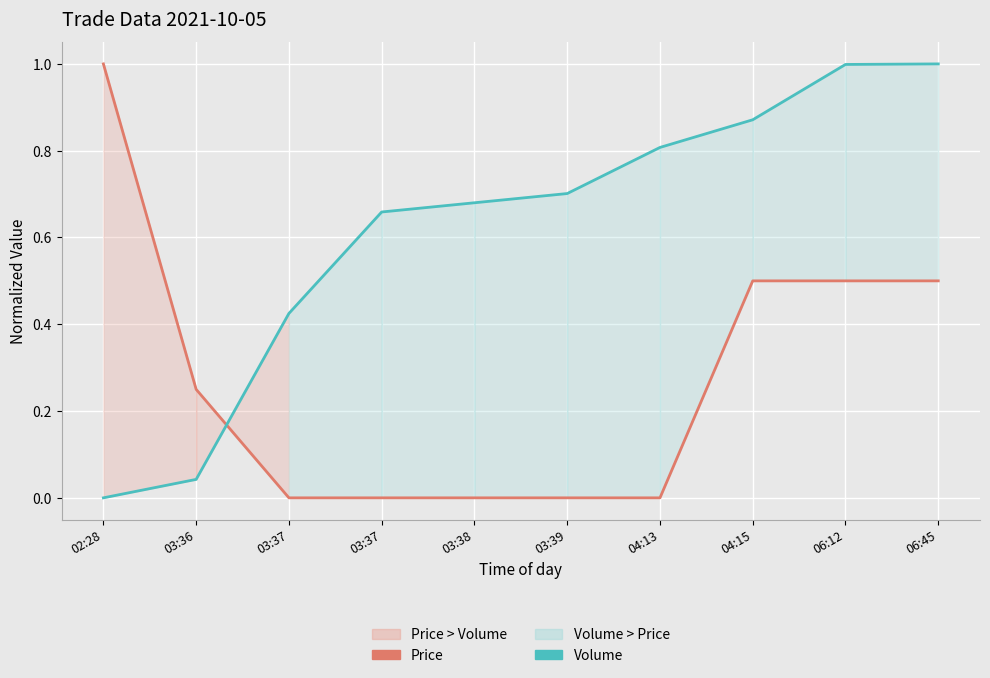

Rank the categories by Price value from highest to lowest.

02:28, 04:15, 06:12, 06:45, 03:36, 03:37, 03:37, 03:38, 03:39, 04:13